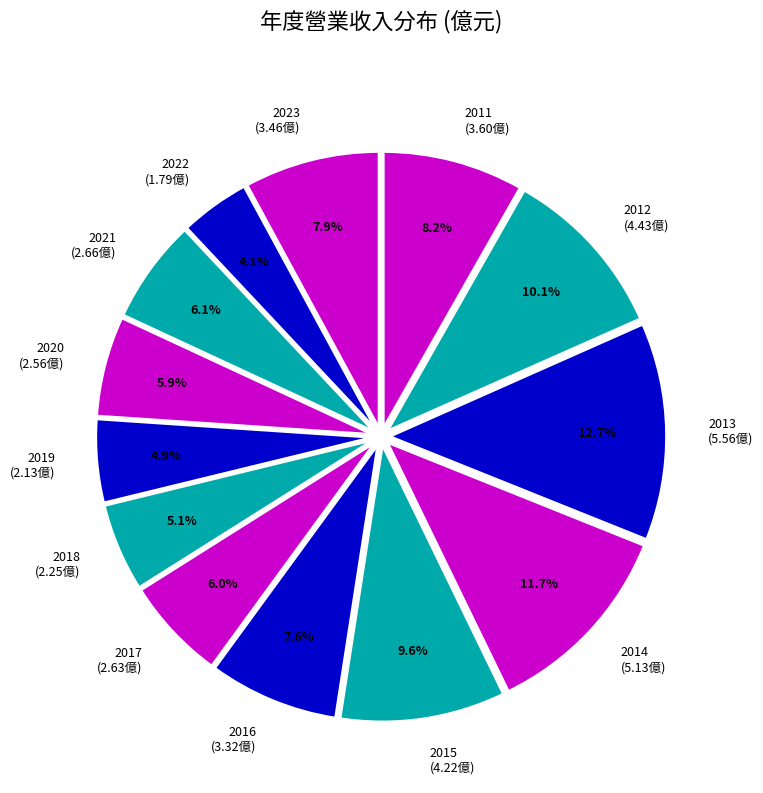

Which category has the biggest portion of the pie?

2013